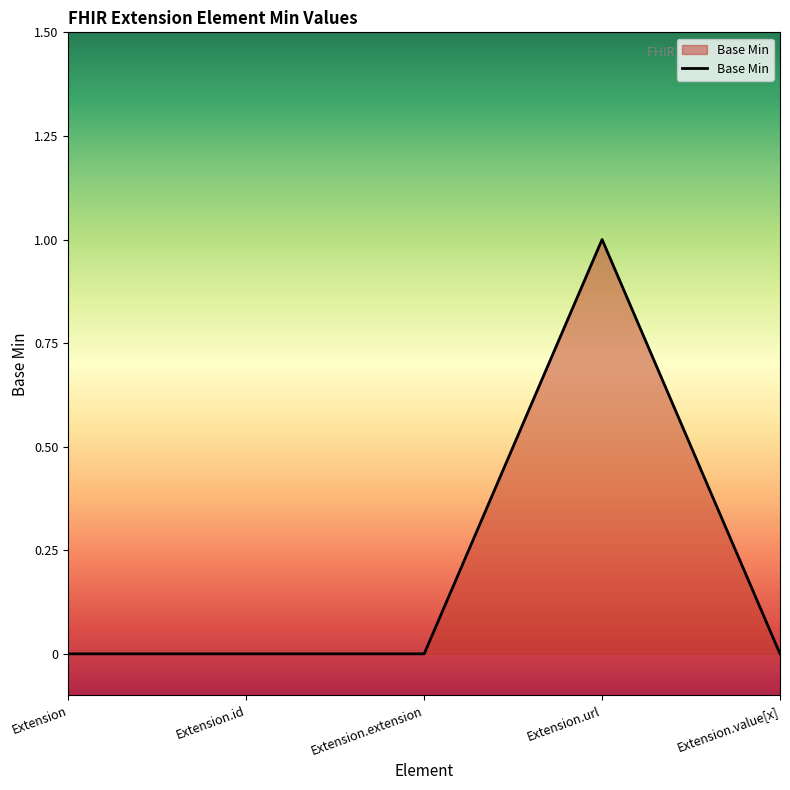

Between Extension.url and Extension.value[x], which is larger?

Extension.url